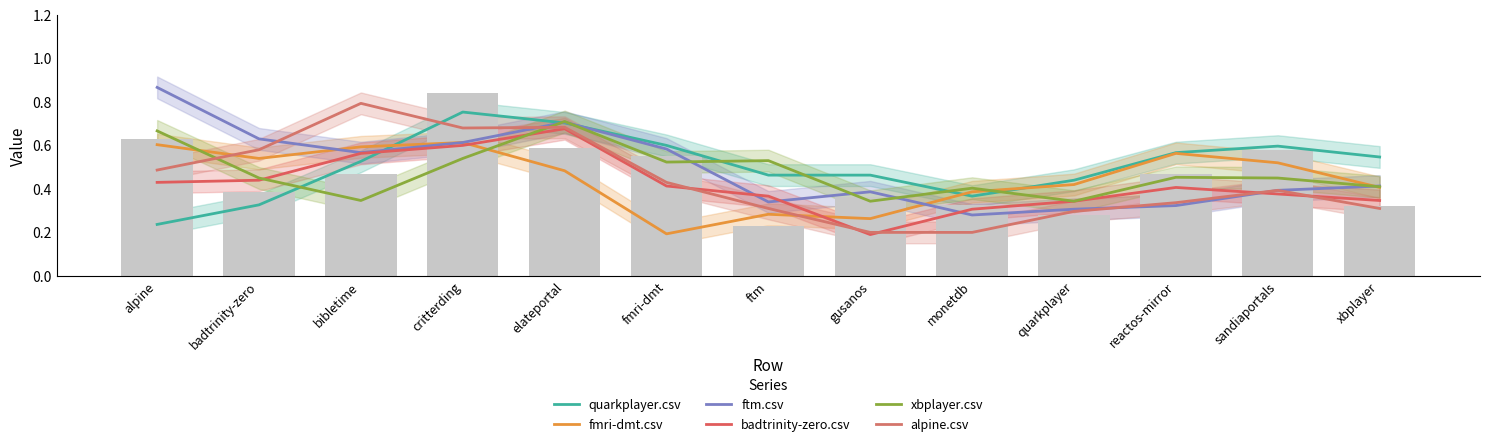

Count the number of data series in this chart.

6